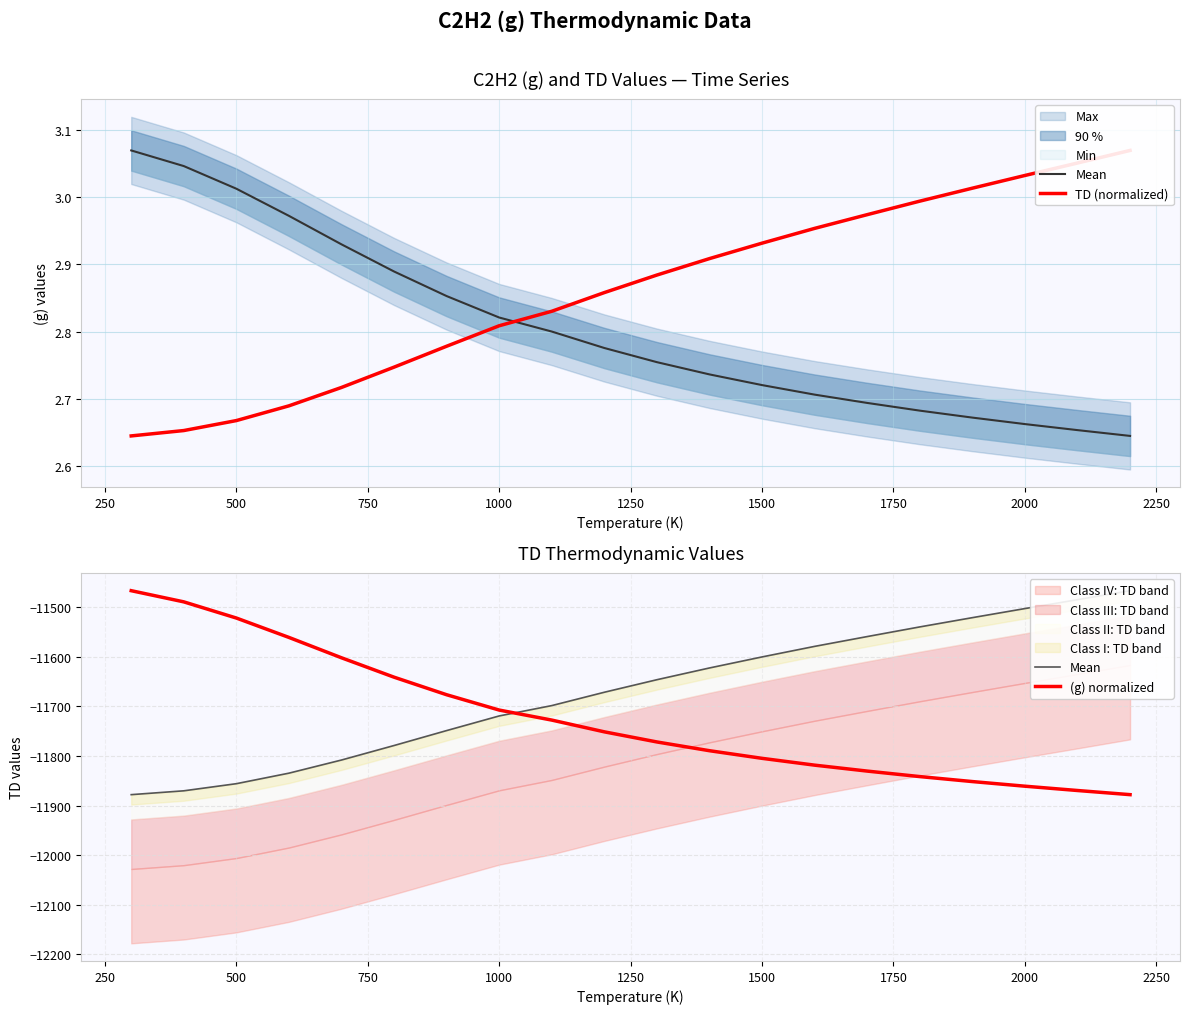

What is the lowest value of the (g) normalized series?

-11878.0